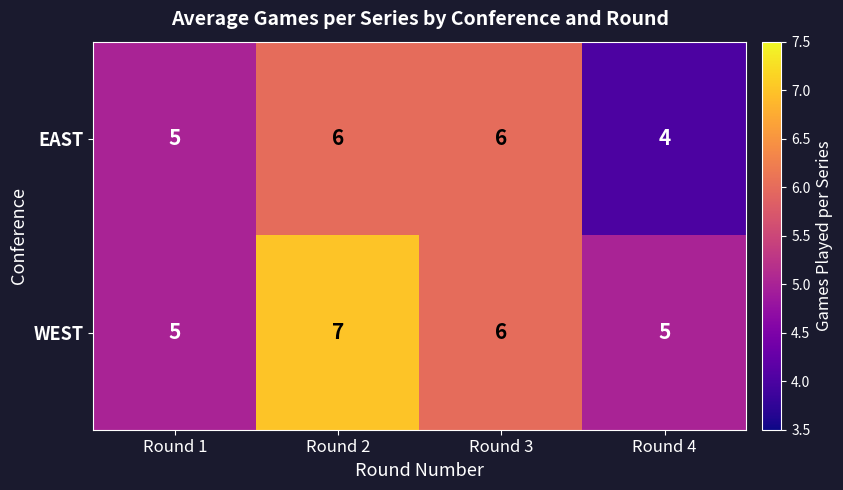

Count the number of data series in this chart.

2